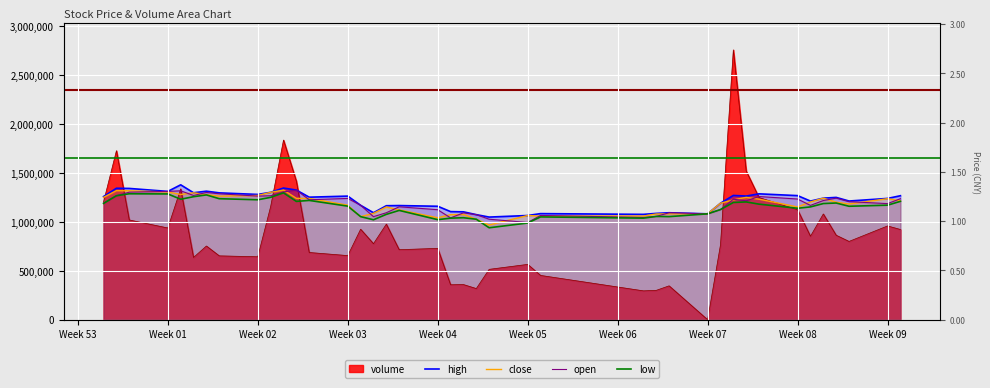

What is the lowest value of the open series?

994549.0